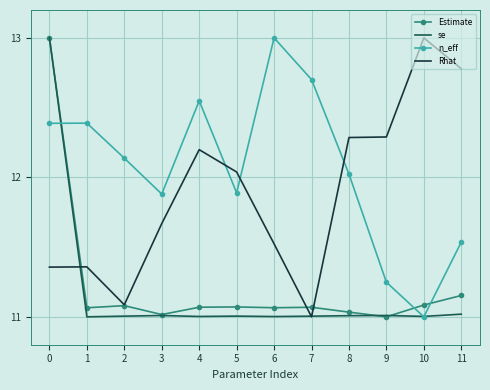

How many times do Rhat and n_eff cross each other?

3